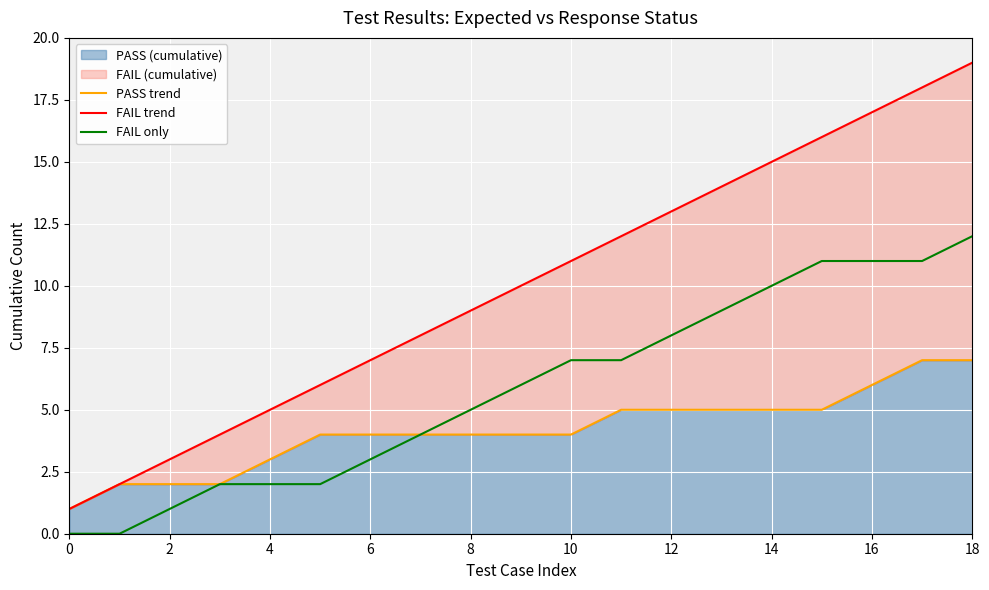

What is the value of the FAIL only point at the 5th from the left?

2